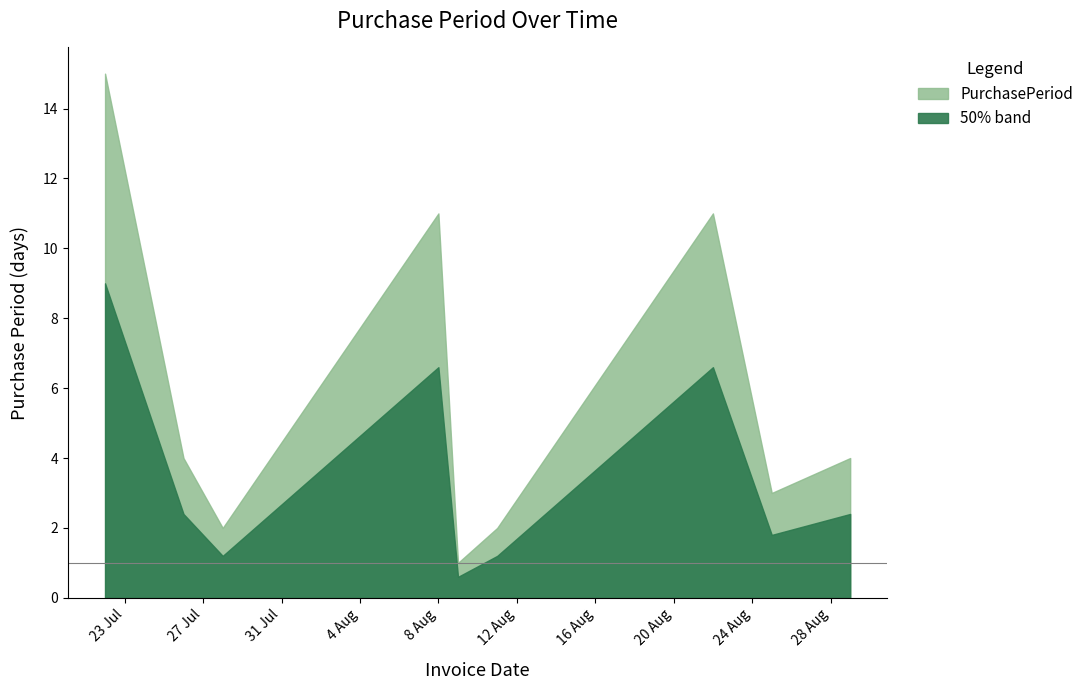

At which category does the data reach its first local valley?

2016-07-28